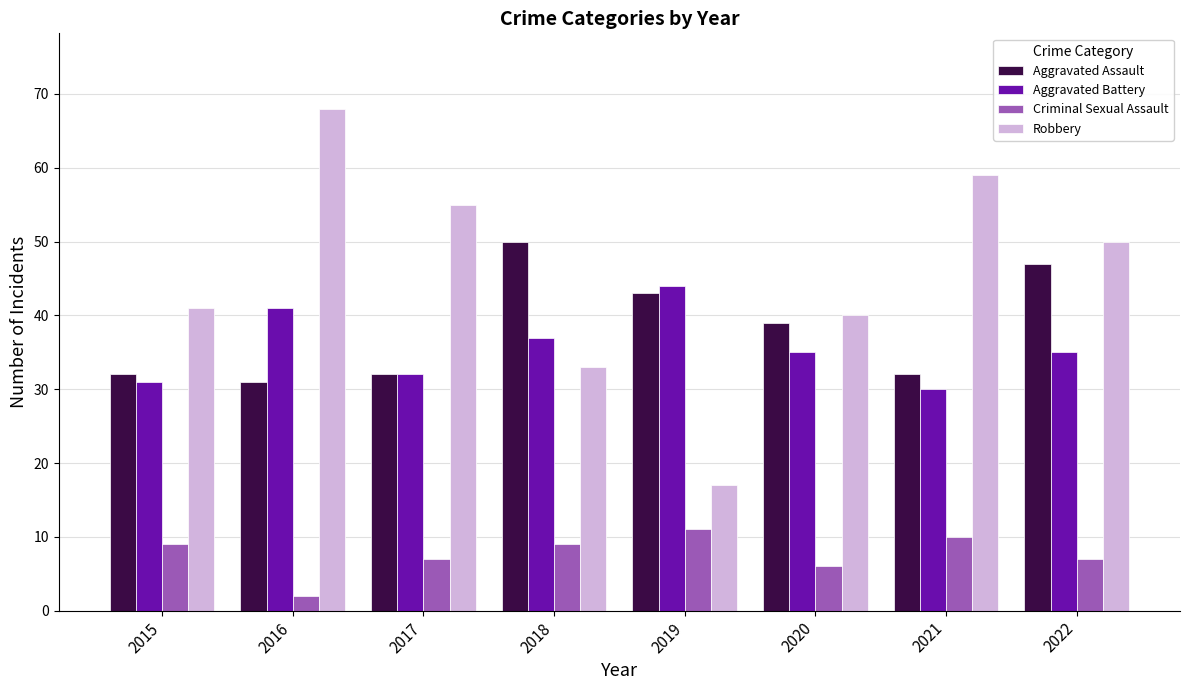

Where does the Aggravated Battery series first go above 35?

2016